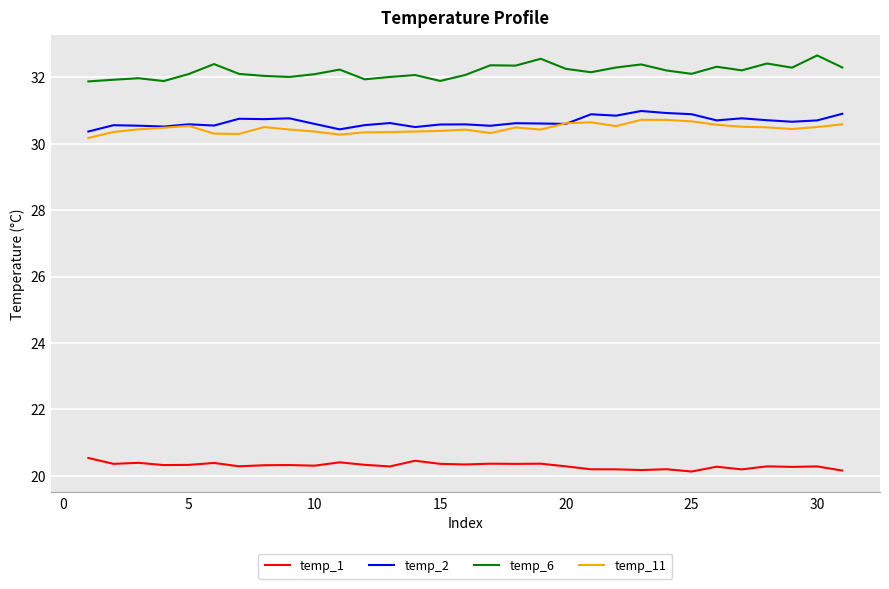

Which series has the largest total across all categories?

temp_6